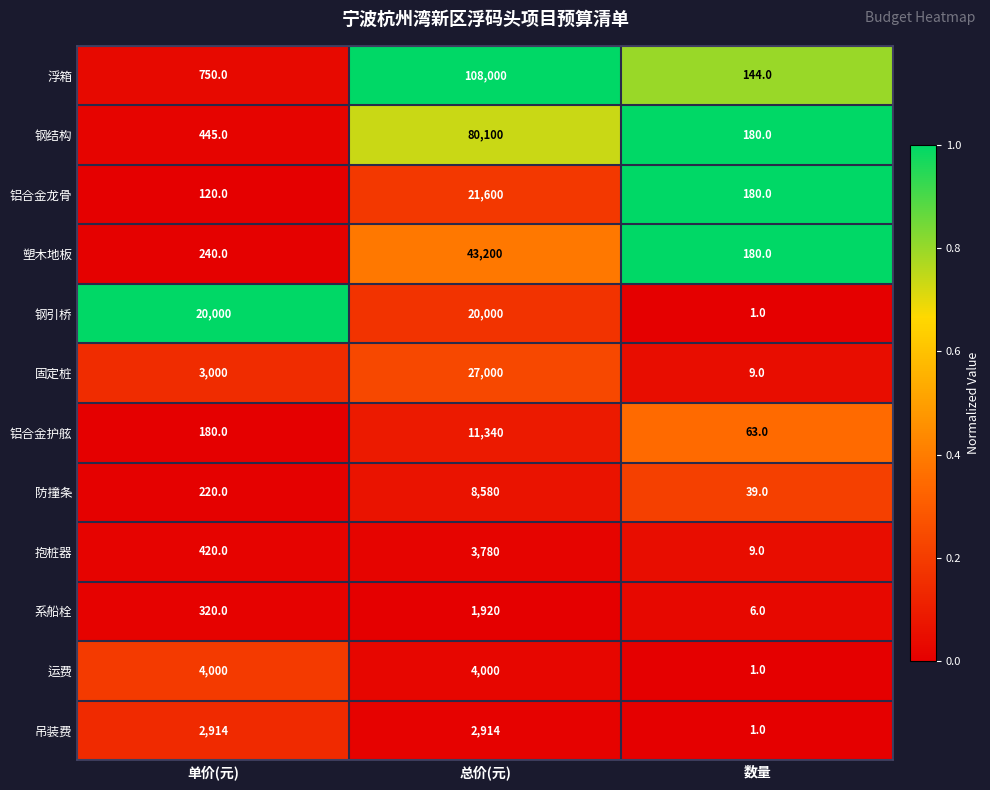

The value of 吊装费 at 总价(元) is 4673. True or false?

False